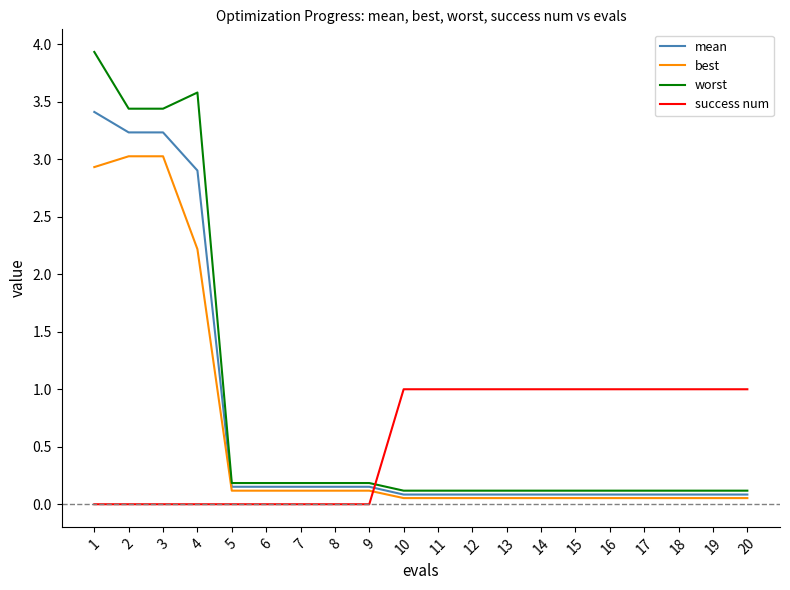

Rank the series by their average value, from highest to lowest.

worst, mean, best, success num